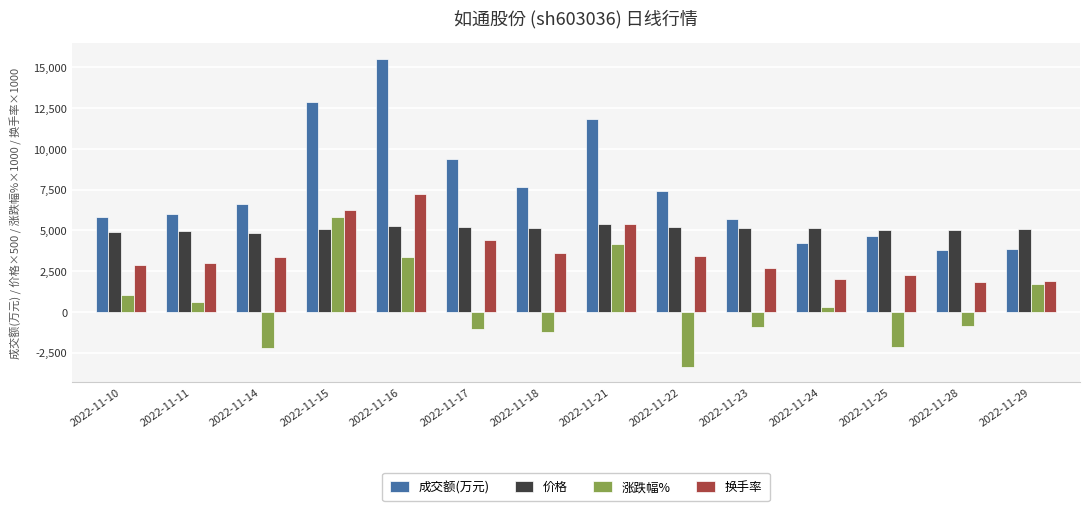

List the series in order of their peak value, highest first.

成交额(万元), 换手率, 涨跌幅%, 价格